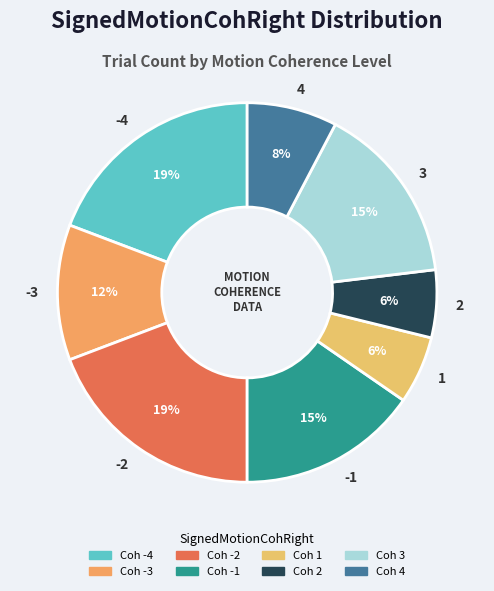

How many slices are in this pie chart?

8